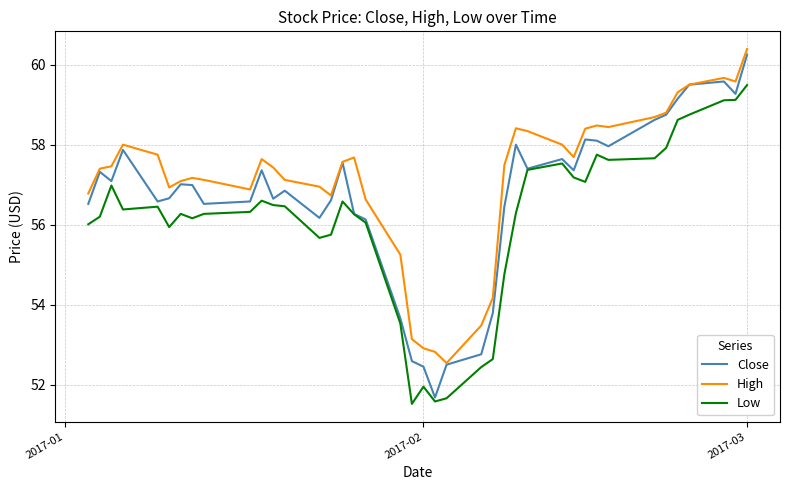

True or false: Low and High cross at least once.

False